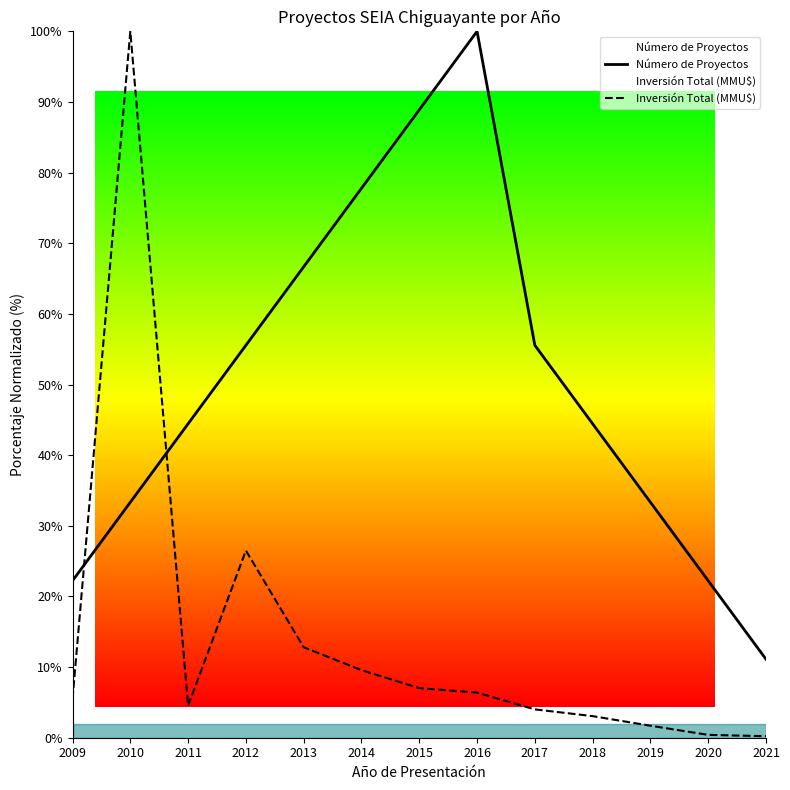

How many interior local peaks does the Número de Proyectos series have?

1